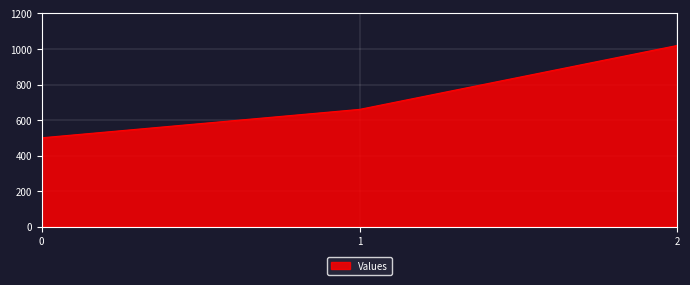

How many distinct data groups are displayed?

1